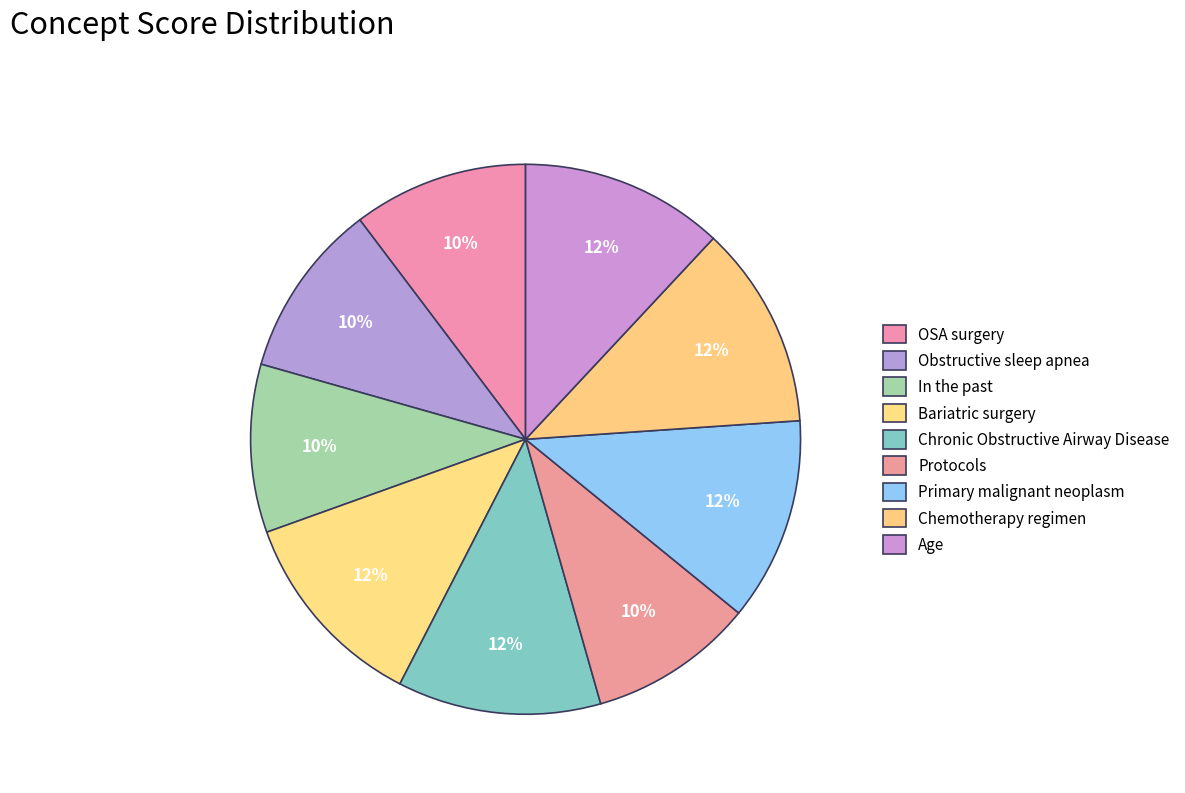

Which slice is the largest?

Bariatric surgery